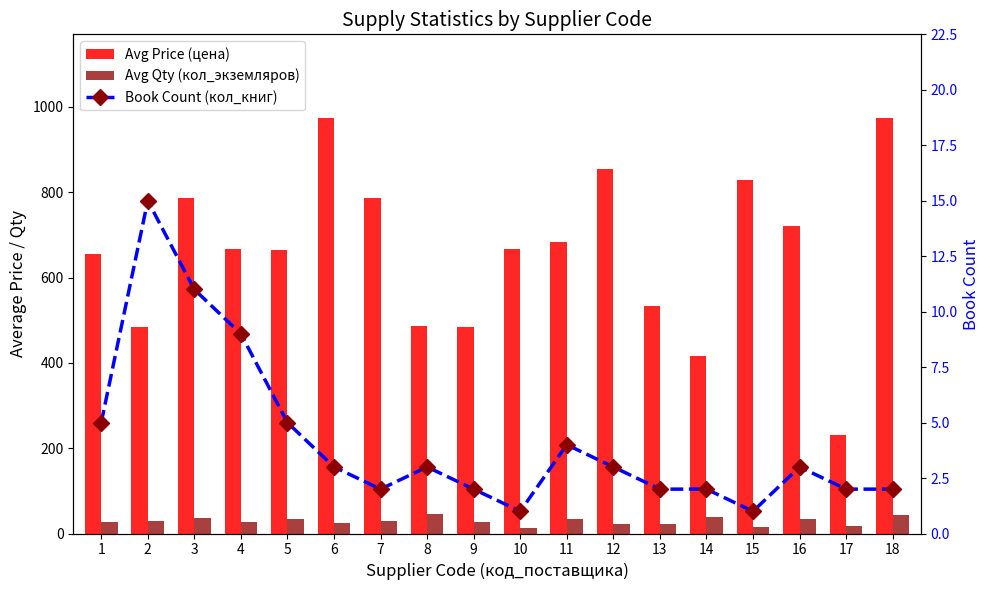

Is the value of Book Count (кол_книг) at 10 greater than the value of Avg Price (цена) at 3?

No